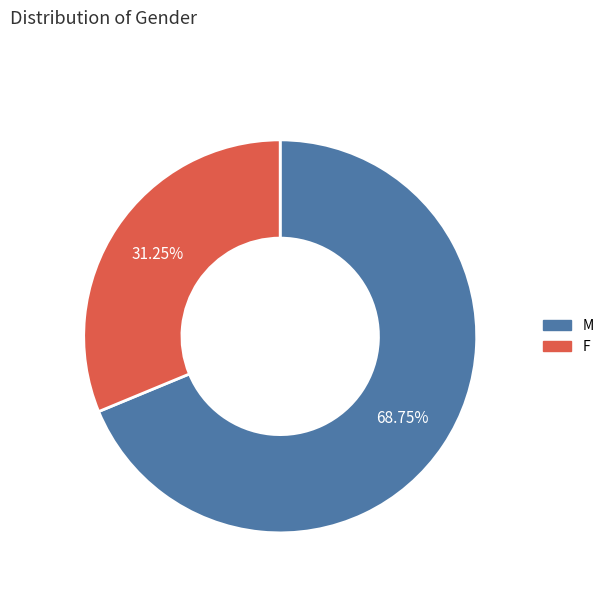

Approximately how many times larger is the value at M compared to F?

2.2